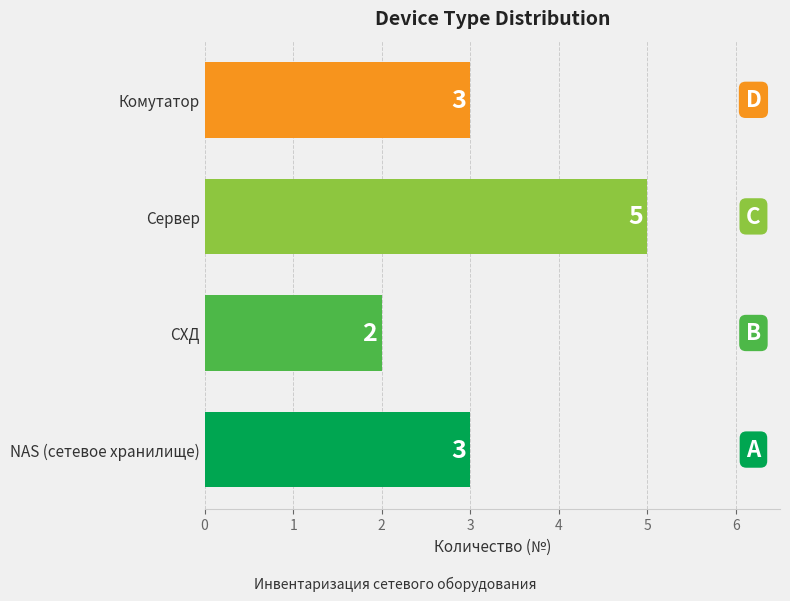

What is the greatest value displayed?

5